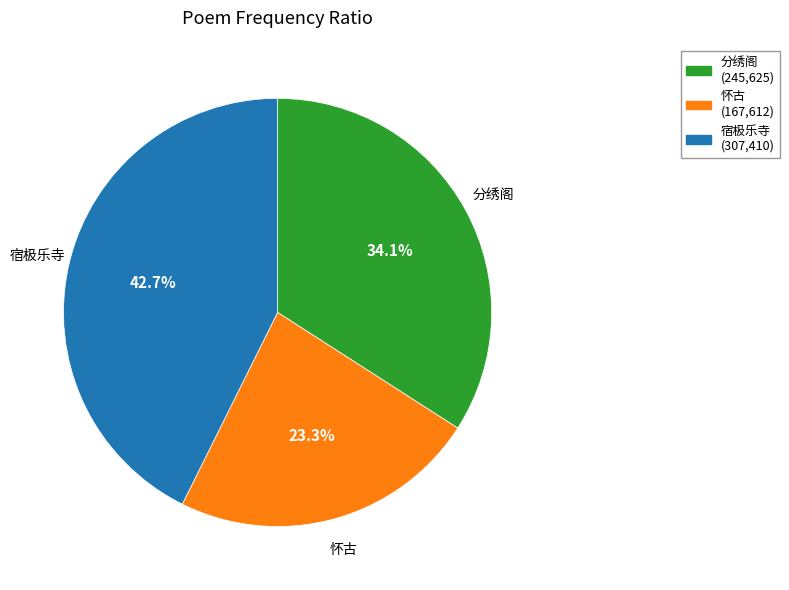

Is there any slice that represents more than half of the pie?

No